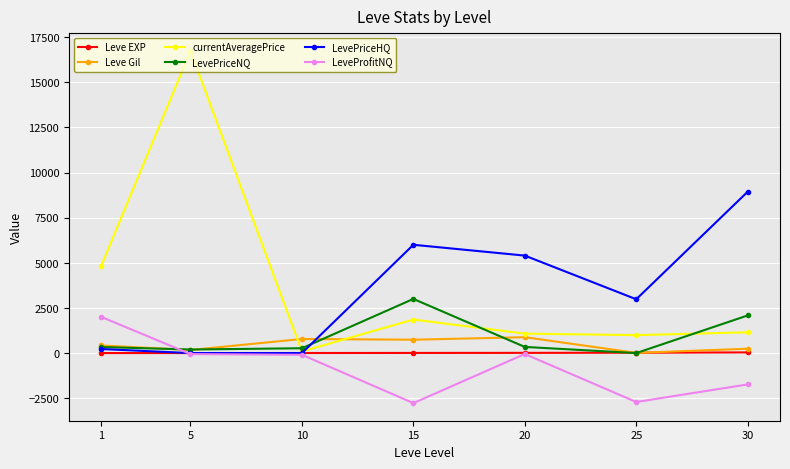

How many data points in Leve Gil are less than 420?

3